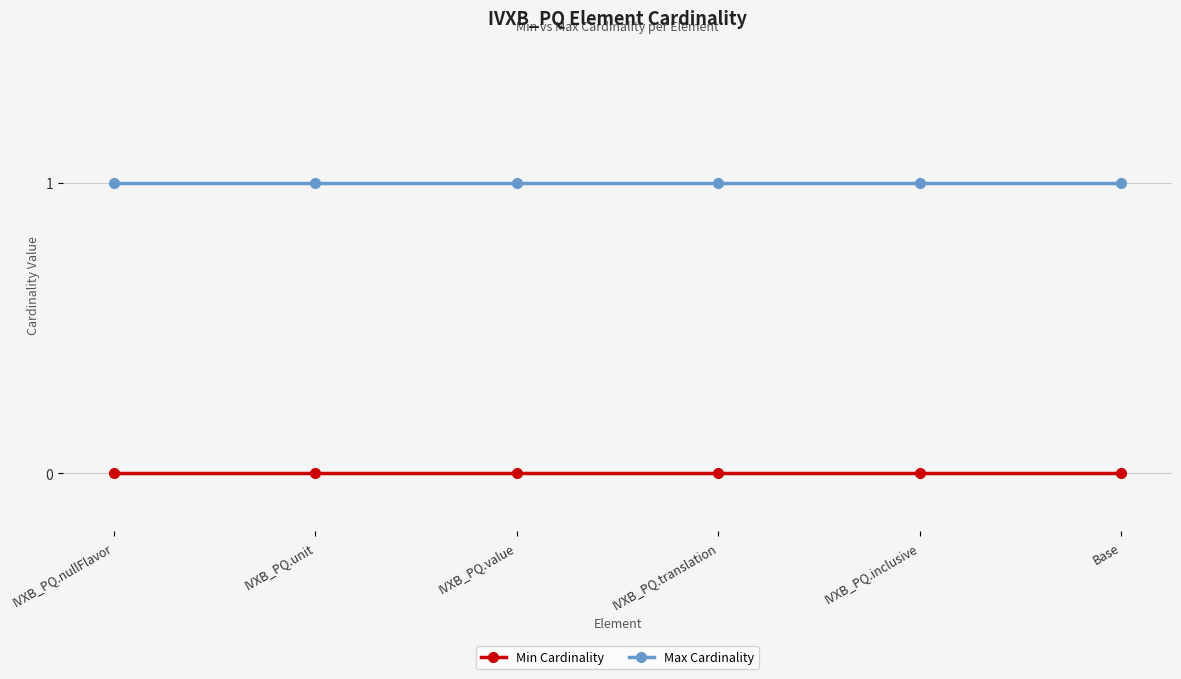

What is the greatest value displayed?

1